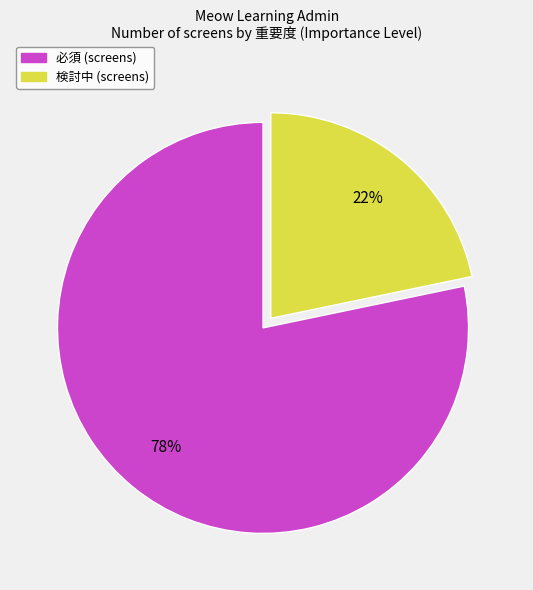

To the nearest percent, what is the average slice percentage?

50%